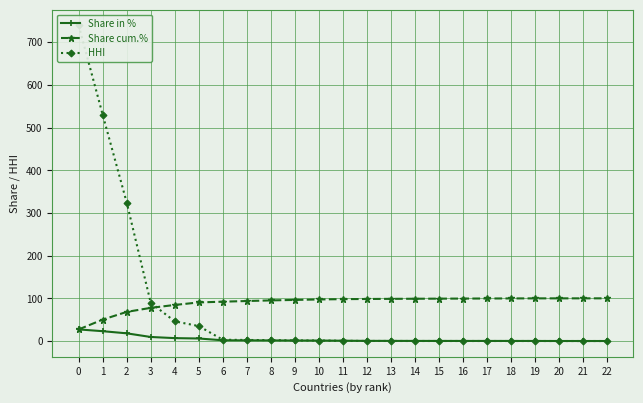

What is the approximate value of Share cum.% at 2?

68.2